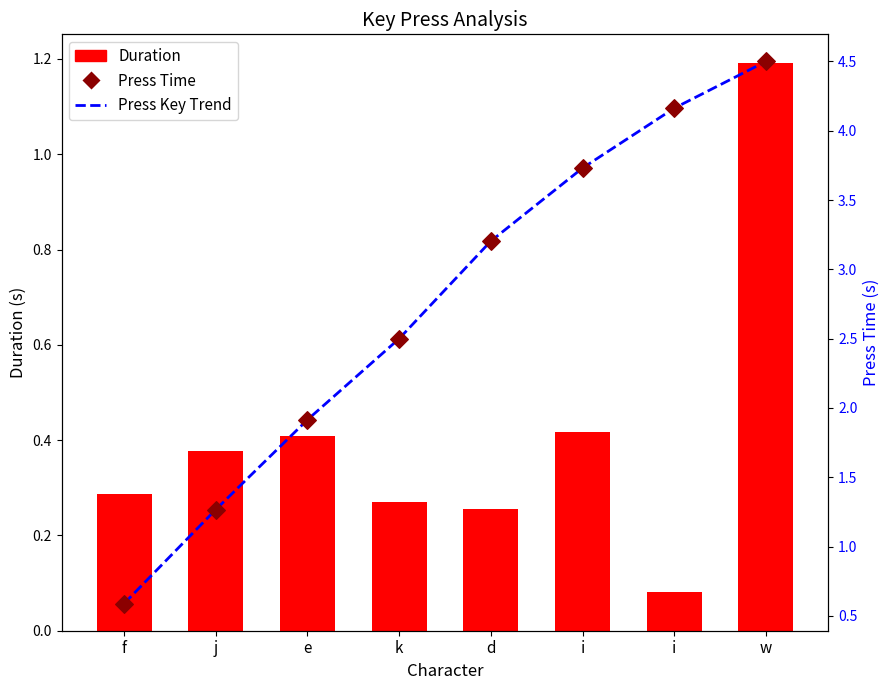

What is the total value across all series at w?

10.2